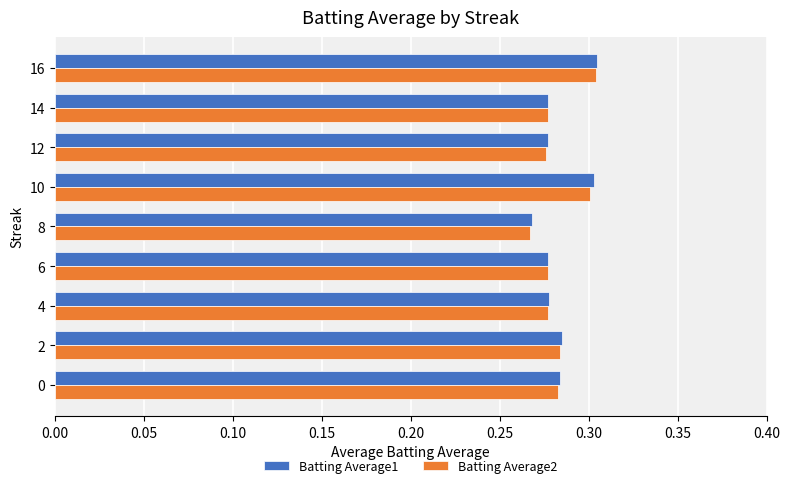

At which label is Batting Average1 closest to 0?

8